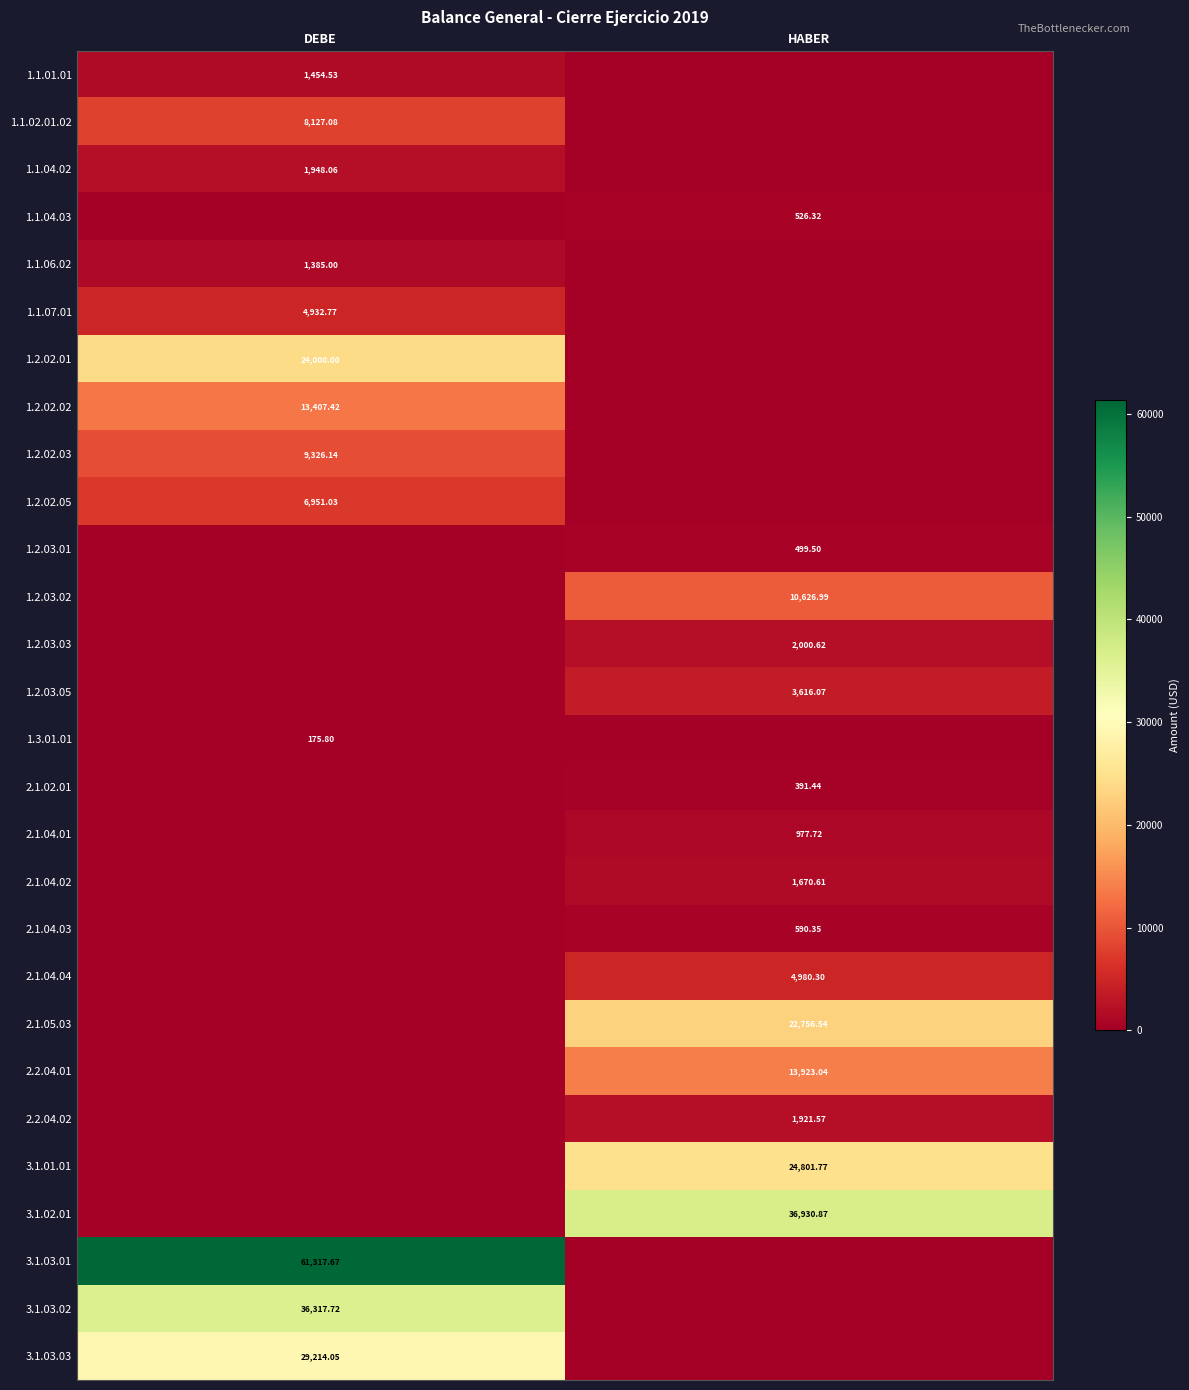

How many data points does each series have?

2